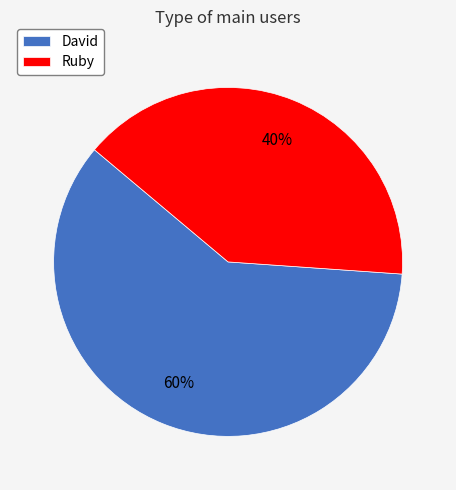

True or false: Ruby accounts for 51% of the total.

False